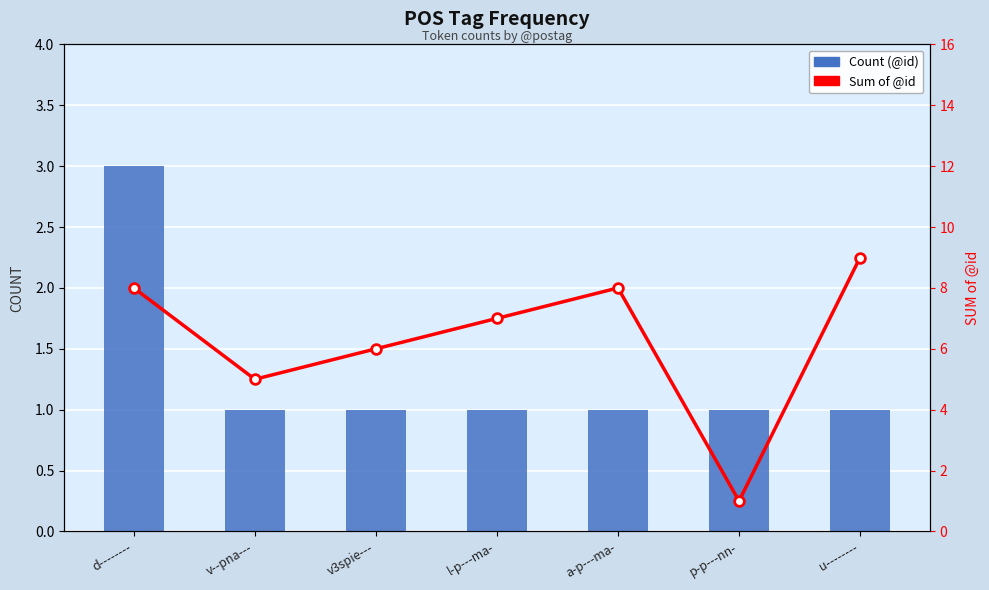

At which label does Sum of @id reach its minimum?

p-p---nn-